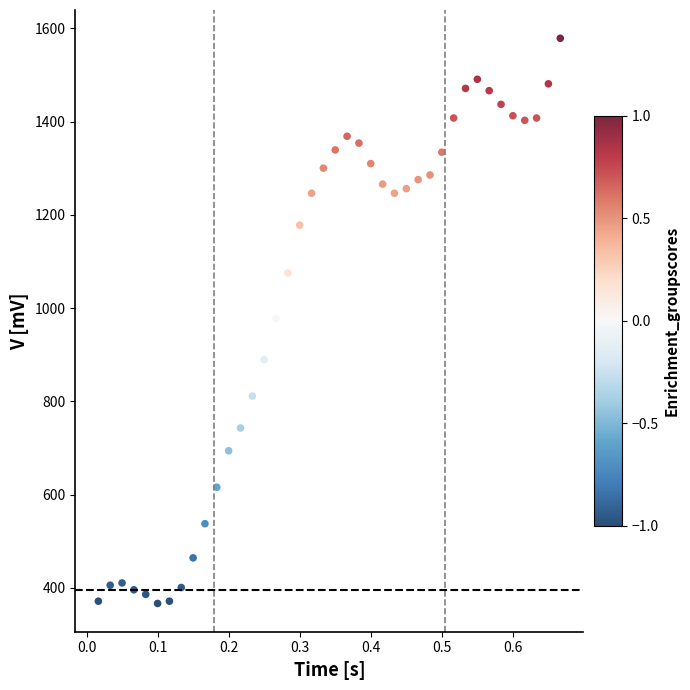

What is the range of X values (max minus min)?

0.7